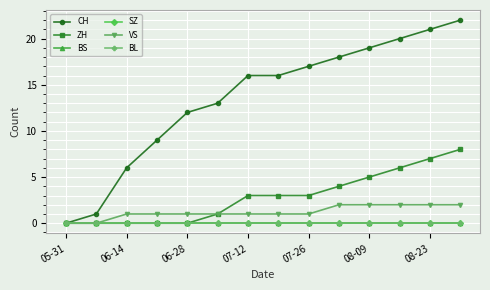

Rank the series by their maximum value, from highest to lowest.

CH, ZH, VS, BS, SZ, BL